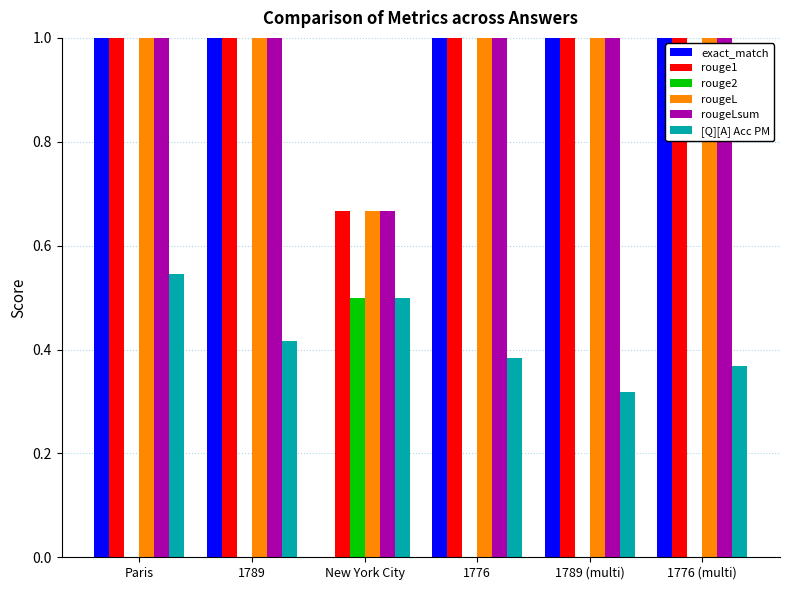

True or false: rouge1 has a value of 1.8 at 1789.

False